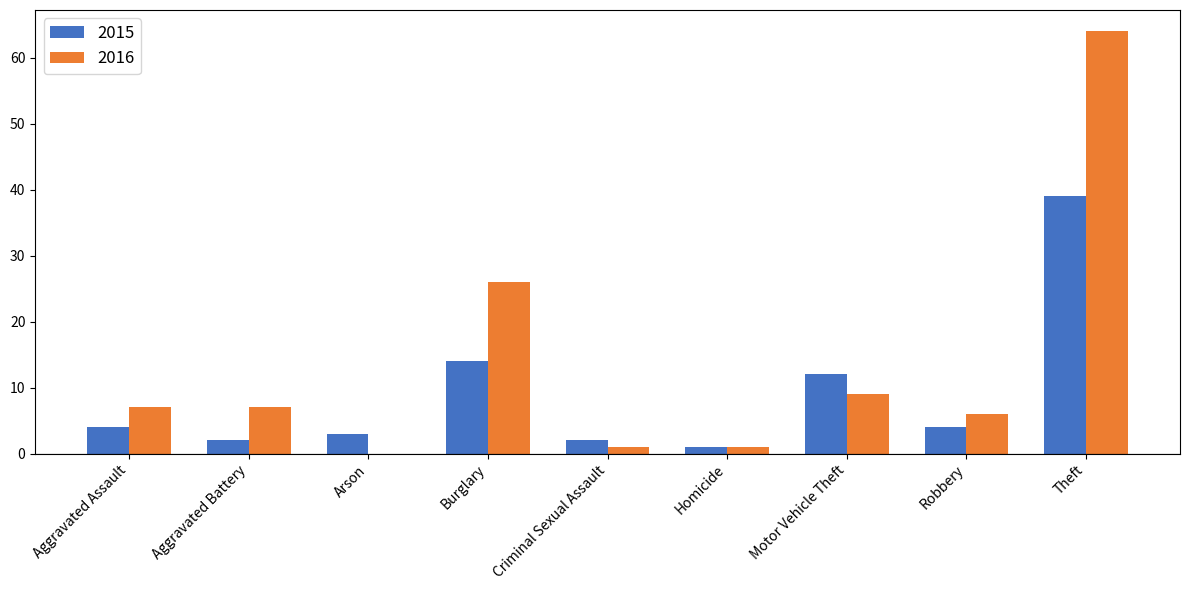

Reading left to right, list all the values displayed in this chart.

2015: 4	2	3	14	2	1	12	4	39
2016: 7	7	0	26	1	1	9	6	64